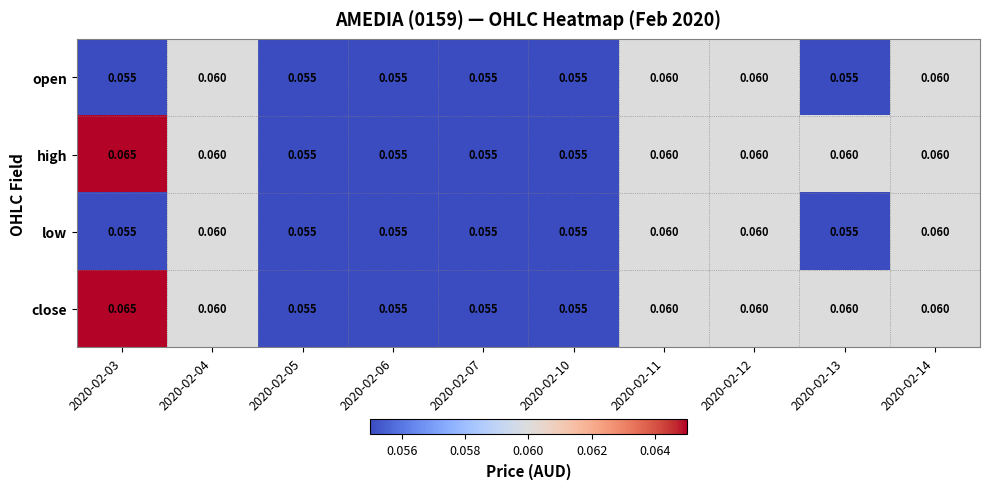

At 2020-02-13, list the series in order from smallest to largest.

open, low, high, close